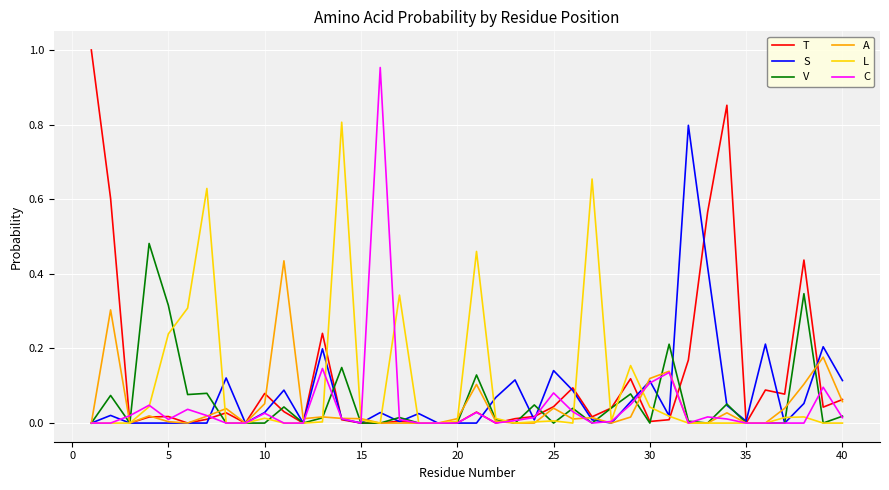

Which series has the widest spread of values?

T